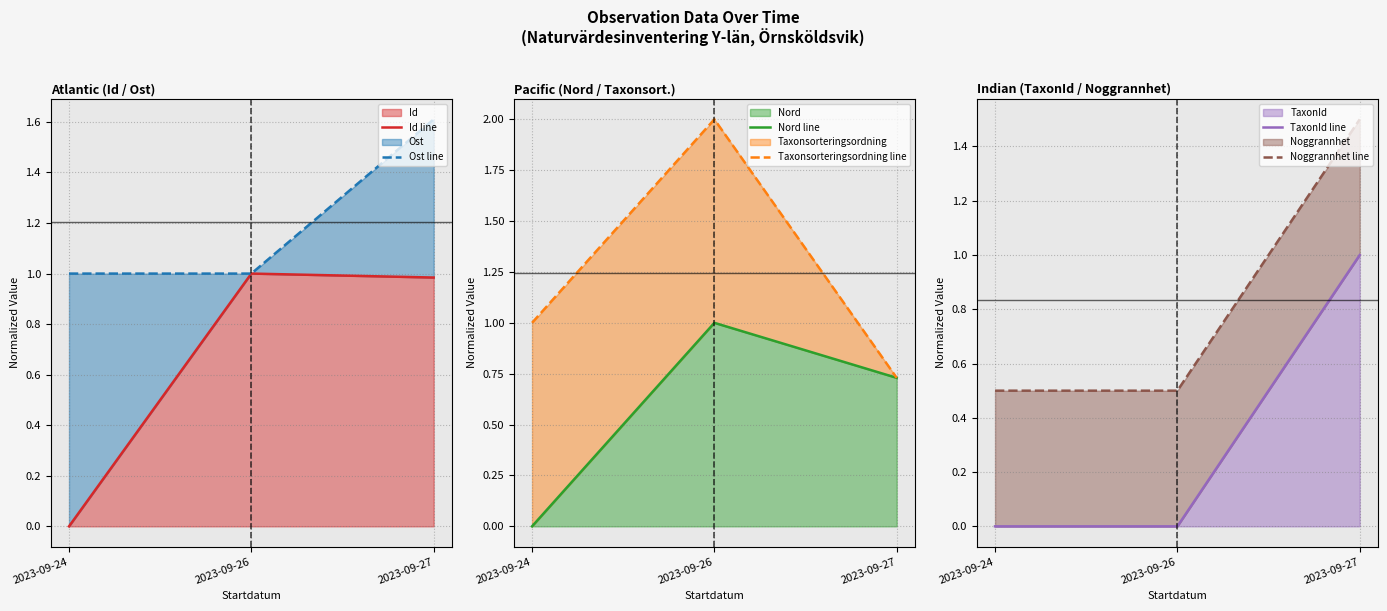

Where is TaxonId line nearest to the value 0?

2023-09-24